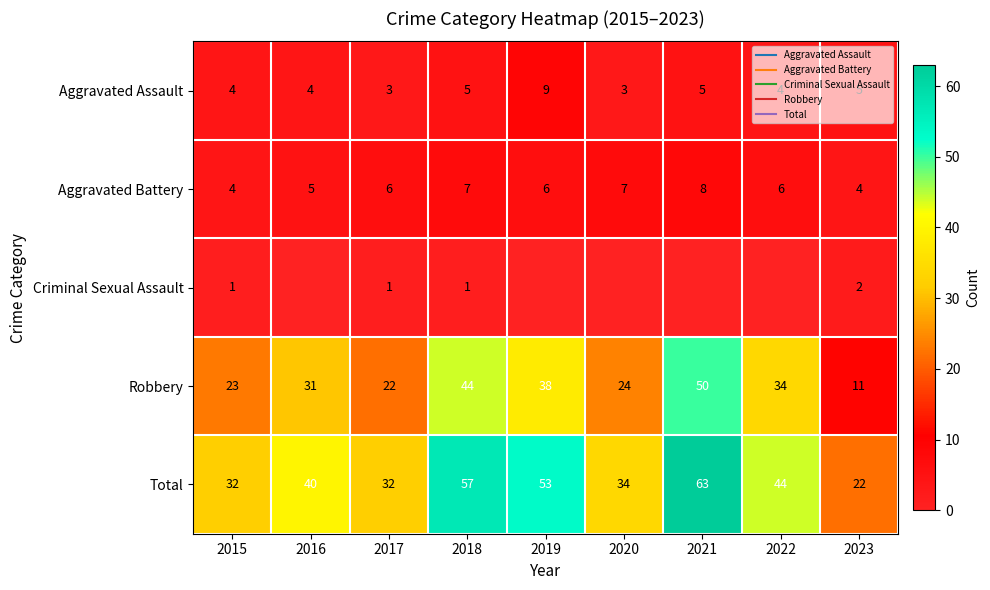

The Robbery series shows 34 at 2022. True or false?

True